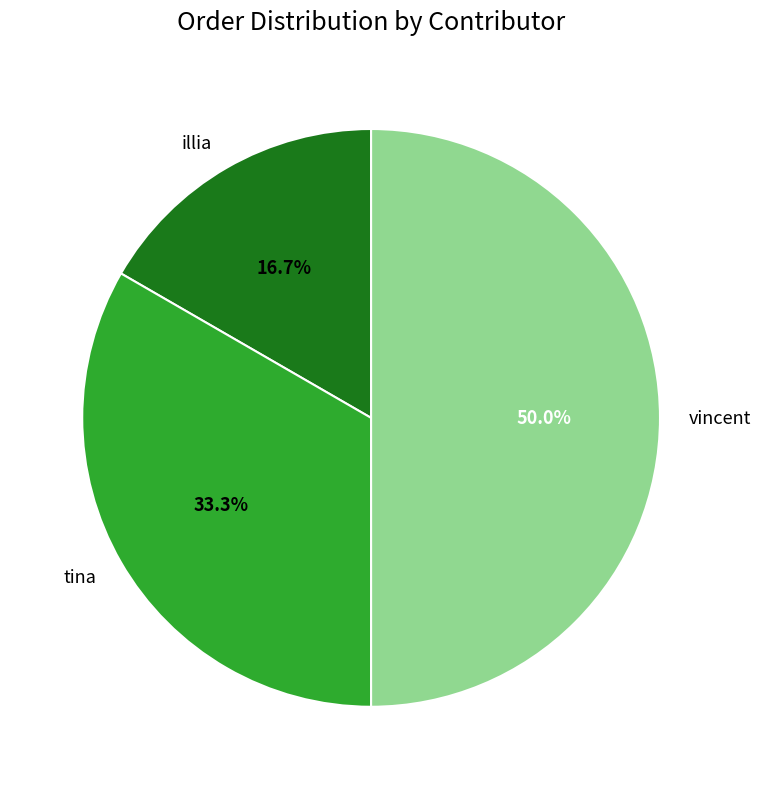

What percentage is the illia slice, to the nearest percent?

17%